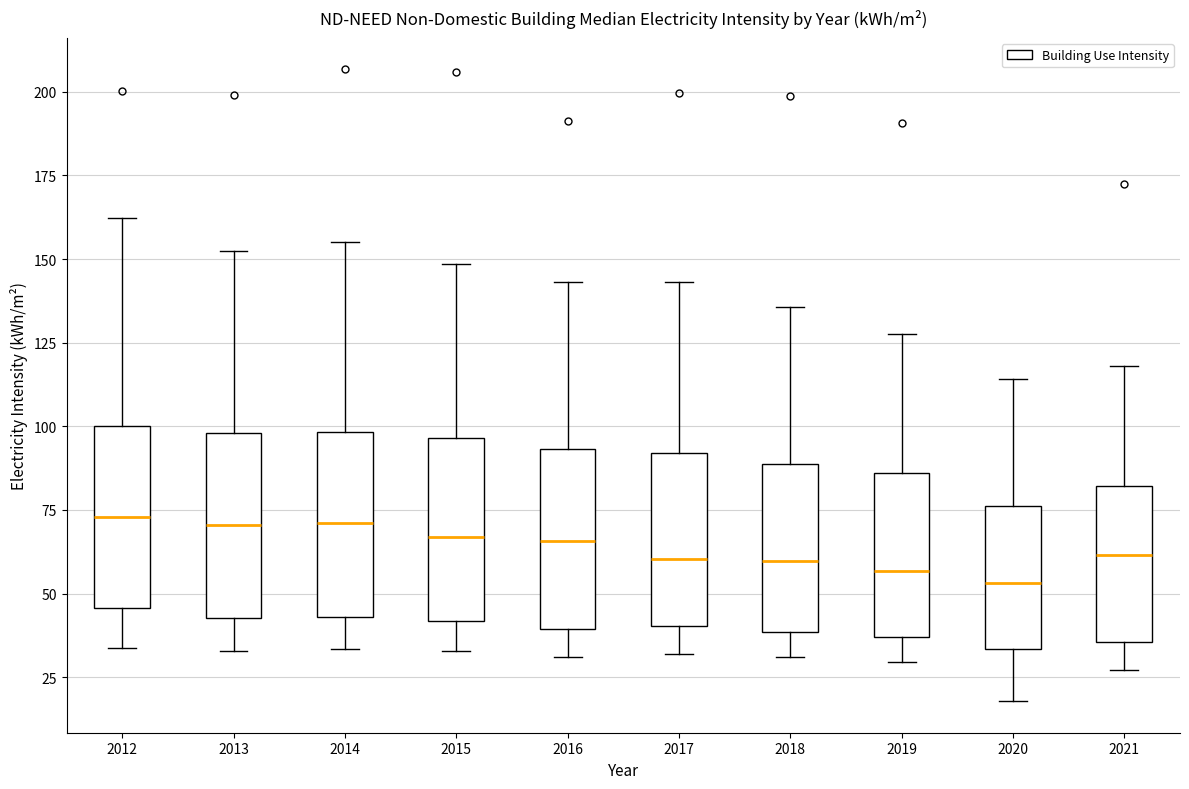

Where does the upper whisker of the box at x = 2012 end on the y-axis? The values are not printed on the chart, so give them approximately, as read against the axis.

160